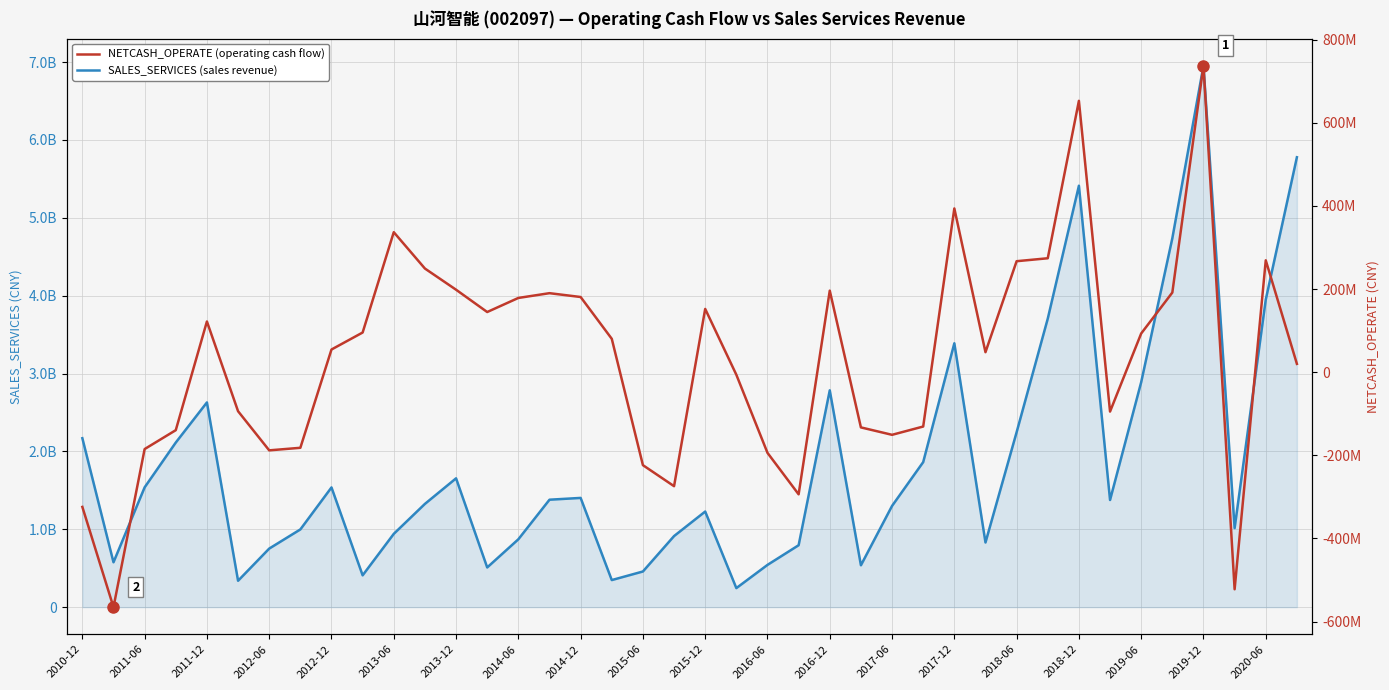

How many lines are shown in the chart?

2